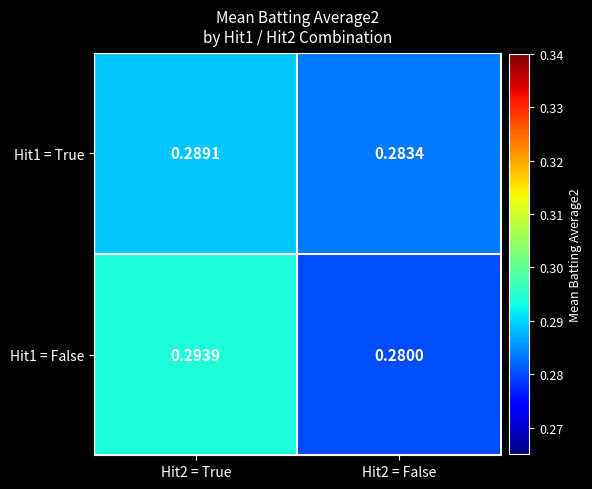

Is the value of Hit1 = False at Hit2 = False greater than the value of Hit1 = True at Hit2 = True?

No